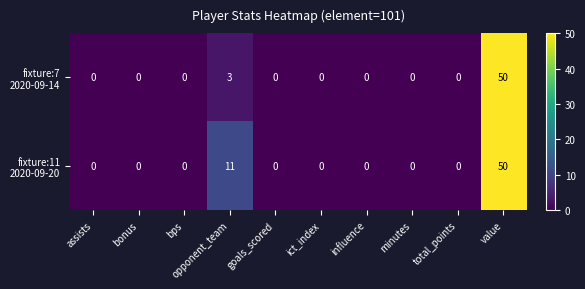

What is the difference between the highest and lowest values at opponent_team?

8